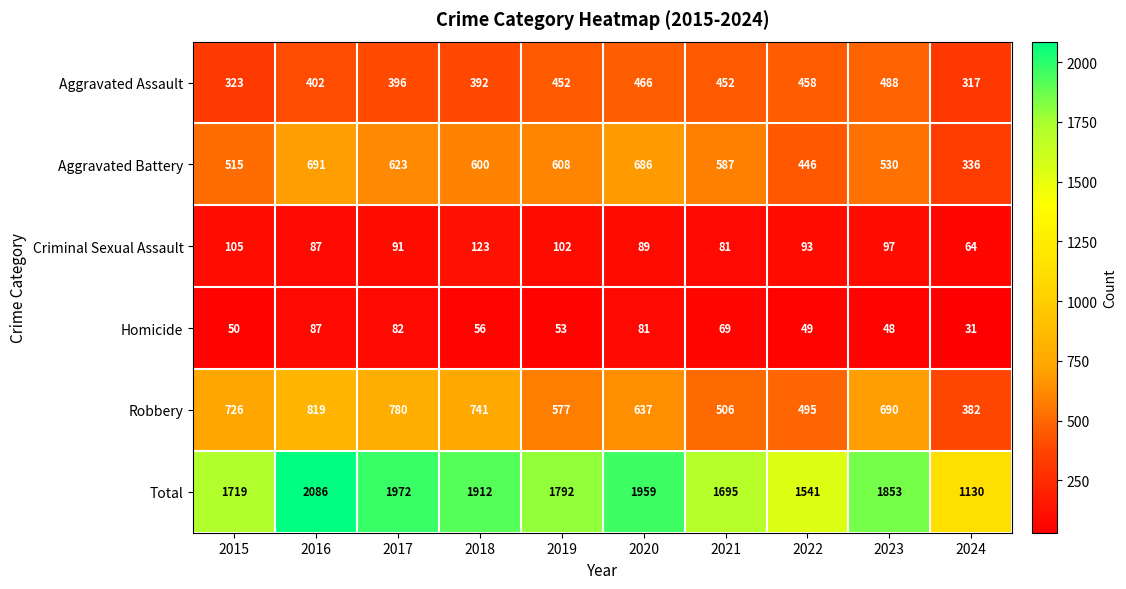

What is the sum of the Homicide values at 2017 and 2023?

130